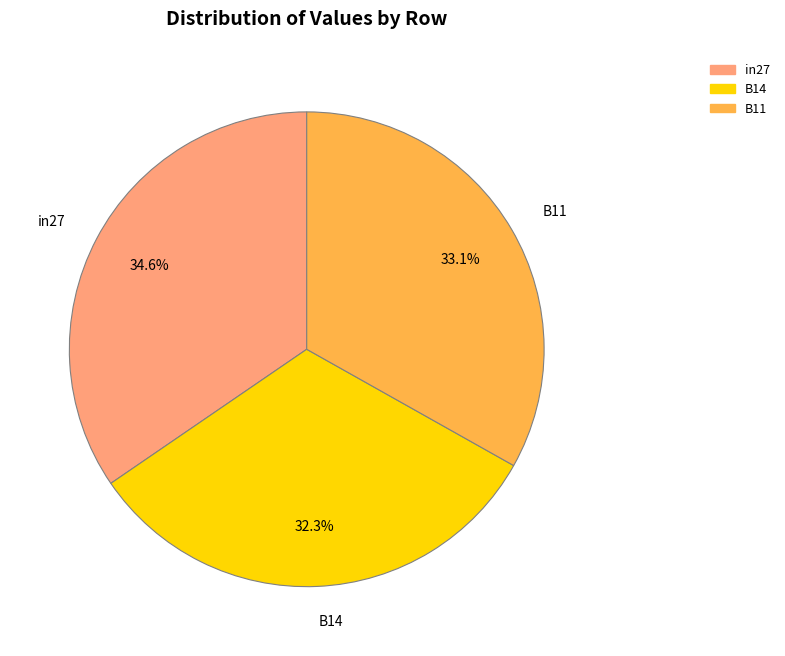

Do B14 and in27 together represent more than half of the pie?

Yes